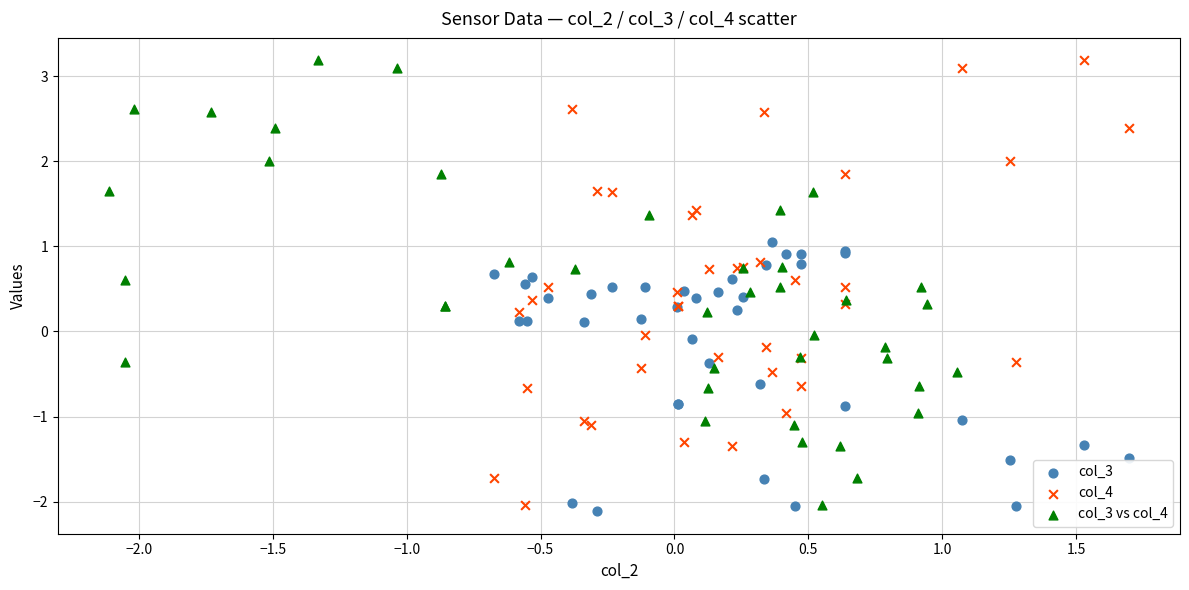

Which series reaches the minimum Y coordinate?

col_3